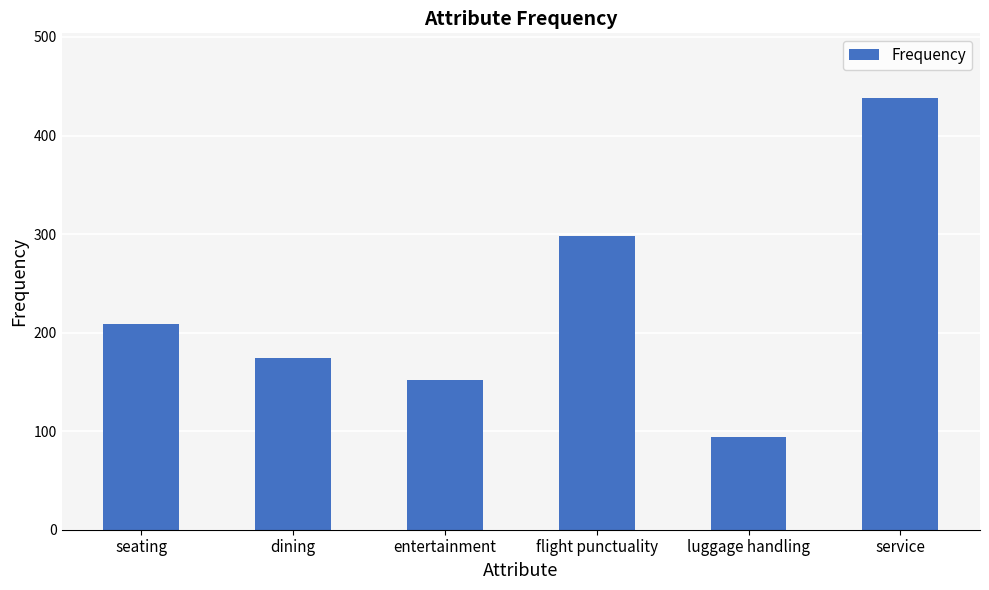

How many bars are there in total?

6